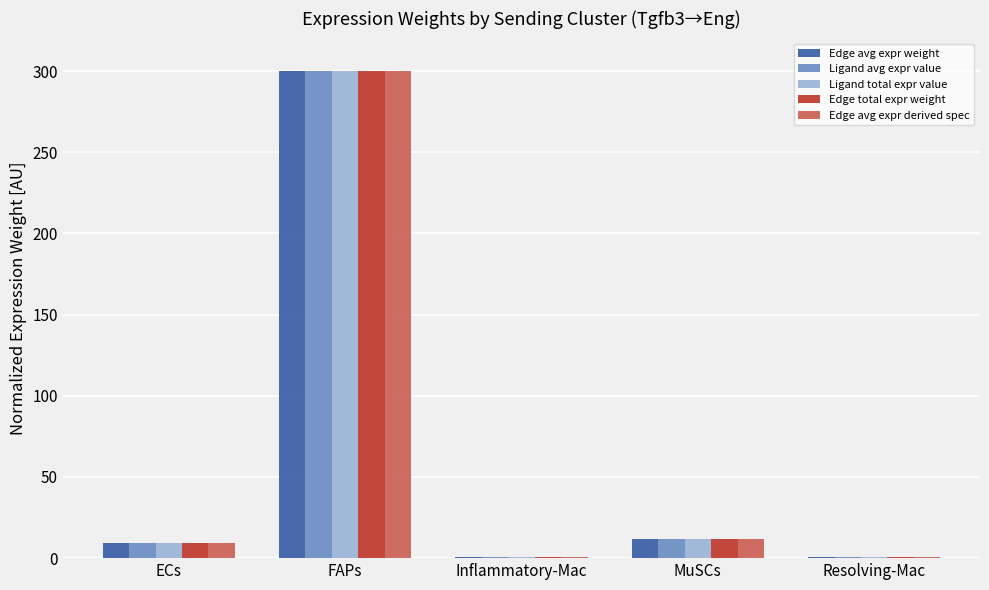

The Edge avg expr derived spec series shows 11.8 at MuSCs. True or false?

True